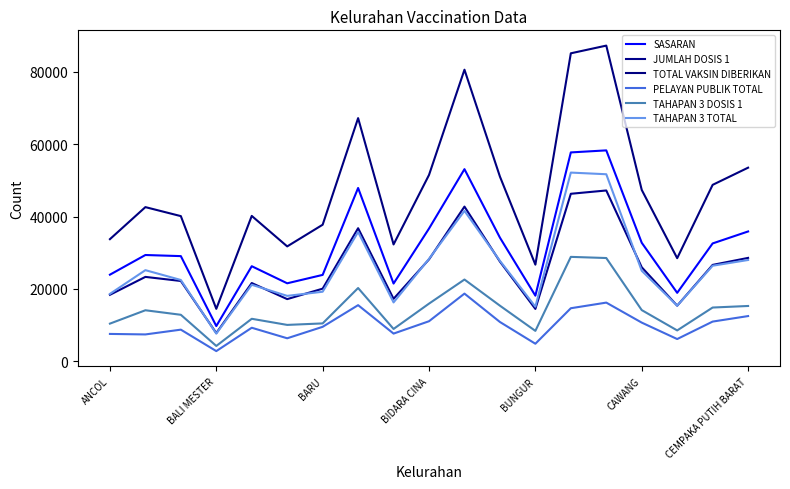

Which series has the largest total across all categories?

TOTAL VAKSIN DIBERIKAN